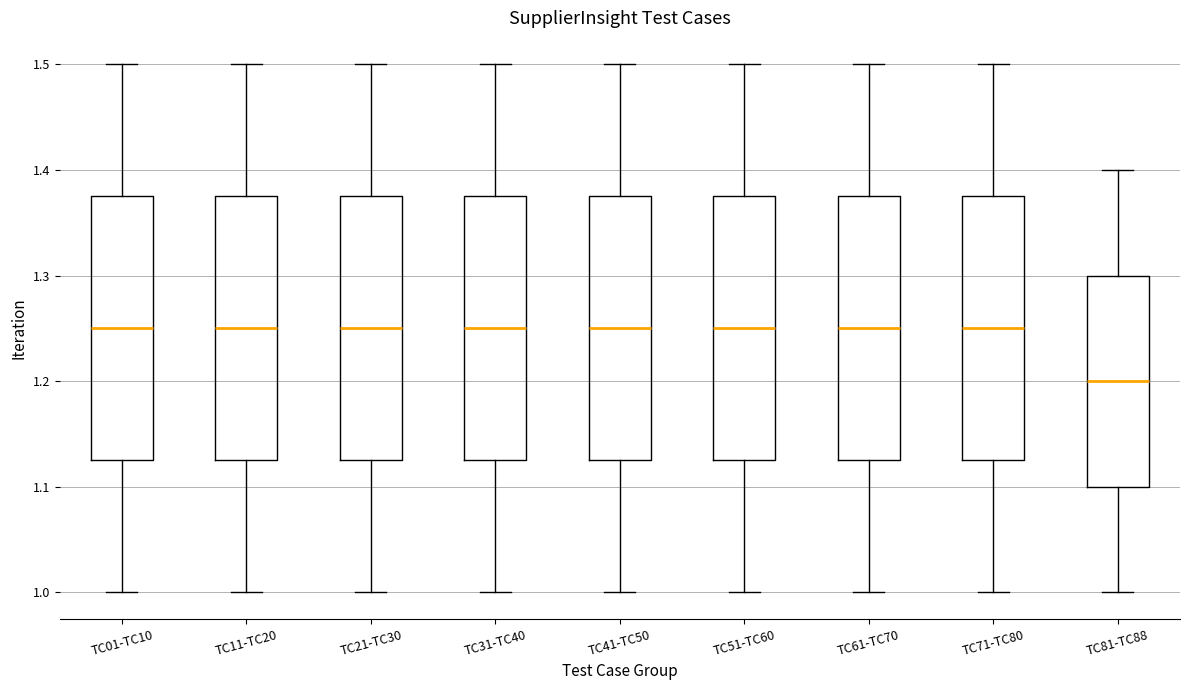

Which box's median line is the lowest?

TC81-TC88